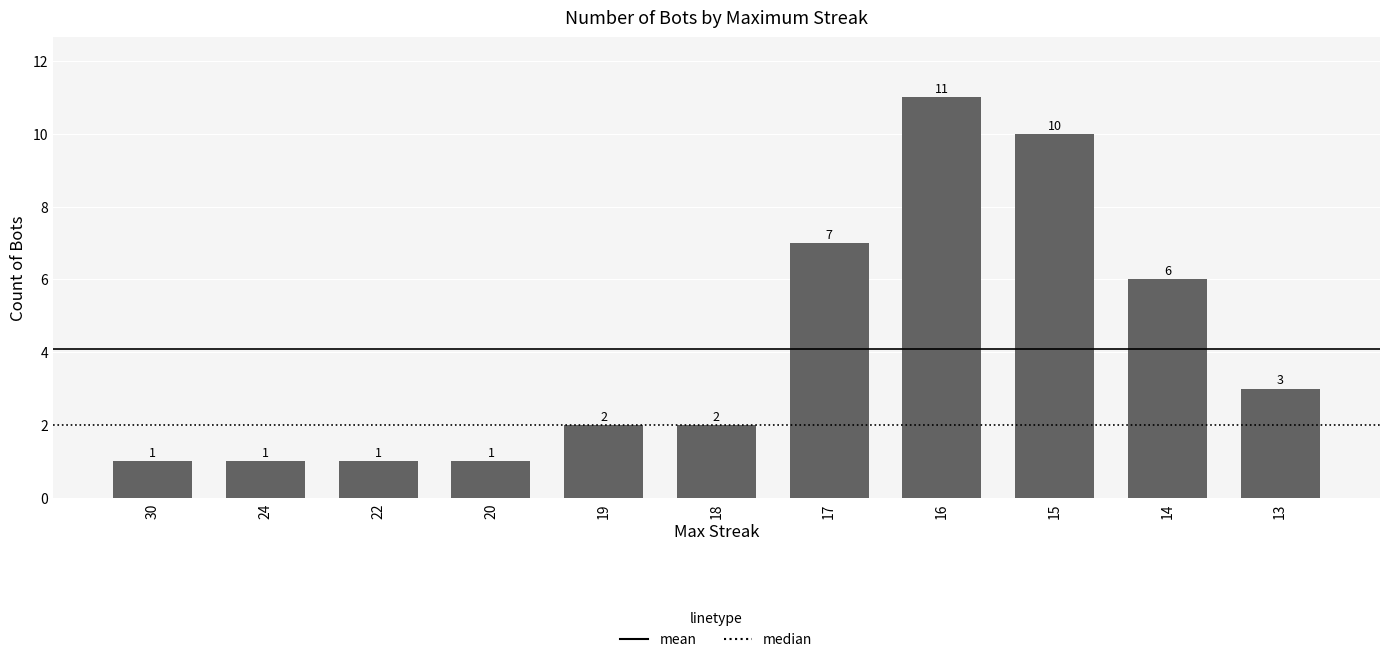

The chart shows a value of 7 at 17. True or false?

True